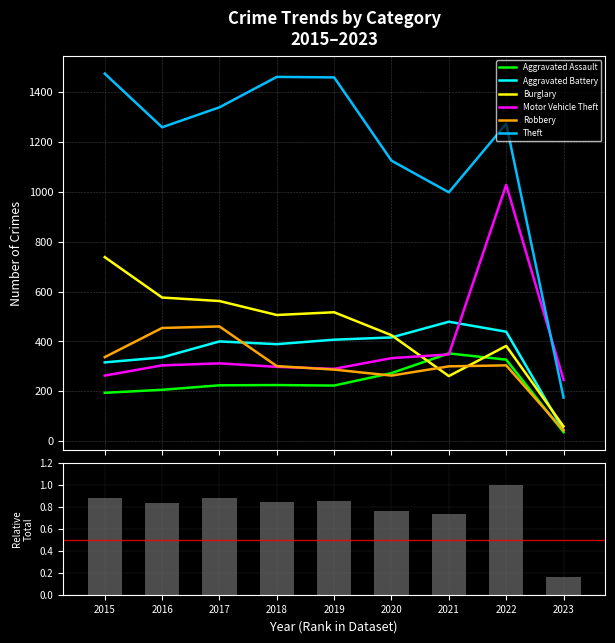

At which category is the sum across all series the highest?

2022